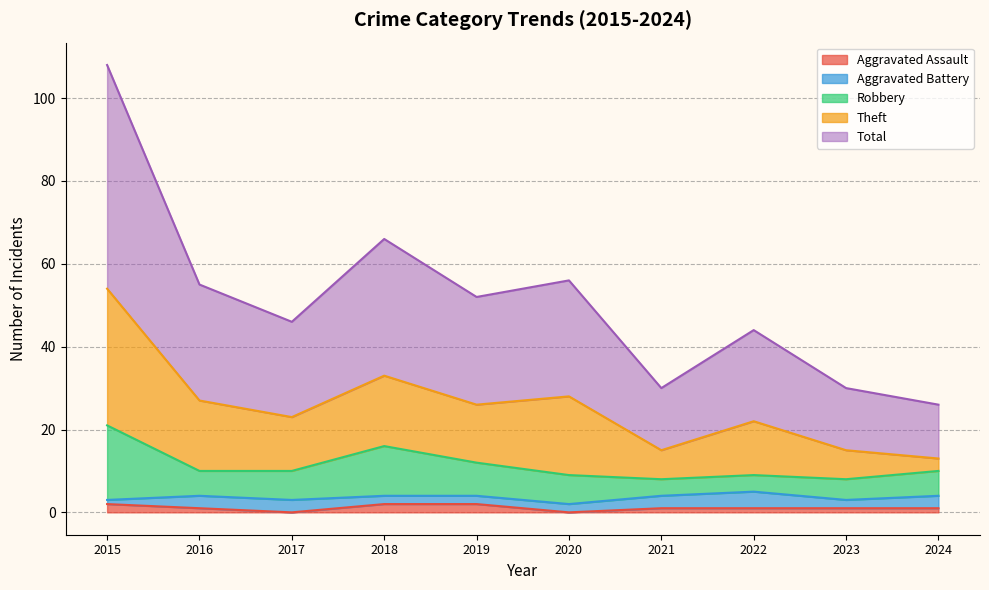

In Robbery, how many points are higher than both neighbors (excluding endpoints)?

2